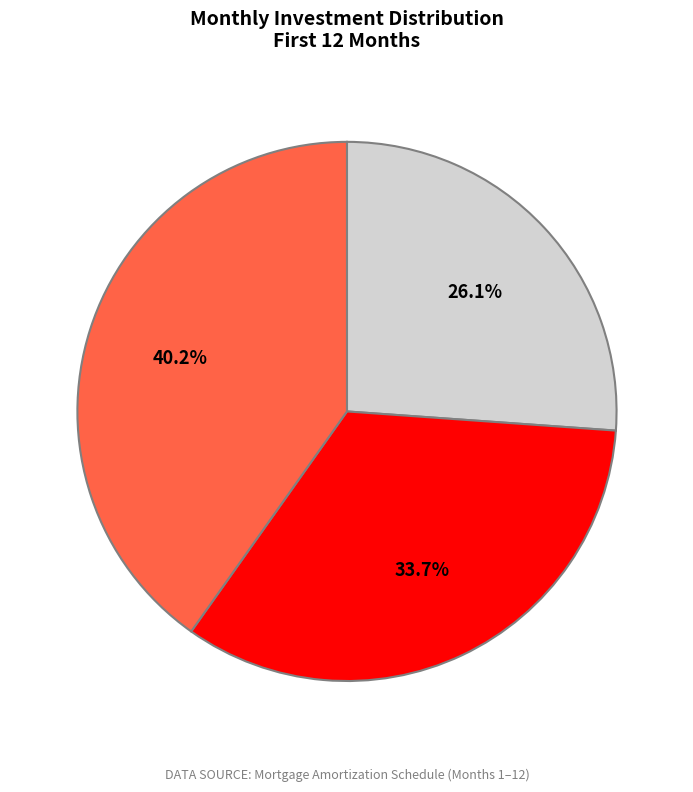

Is there a majority slice in this chart?

No